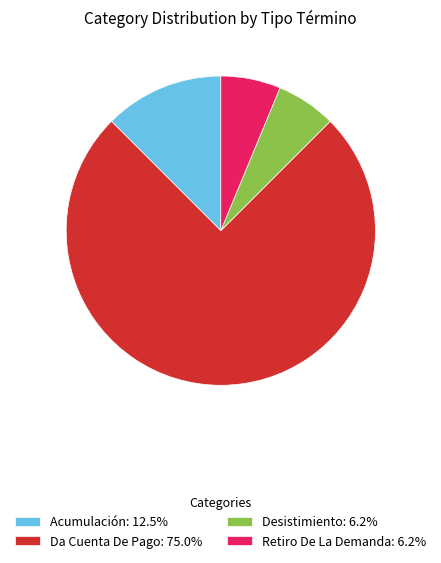

Is the sum of Da Cuenta De Pago: 75.0% and Retiro De La Demanda: 6.2% greater than half?

Yes